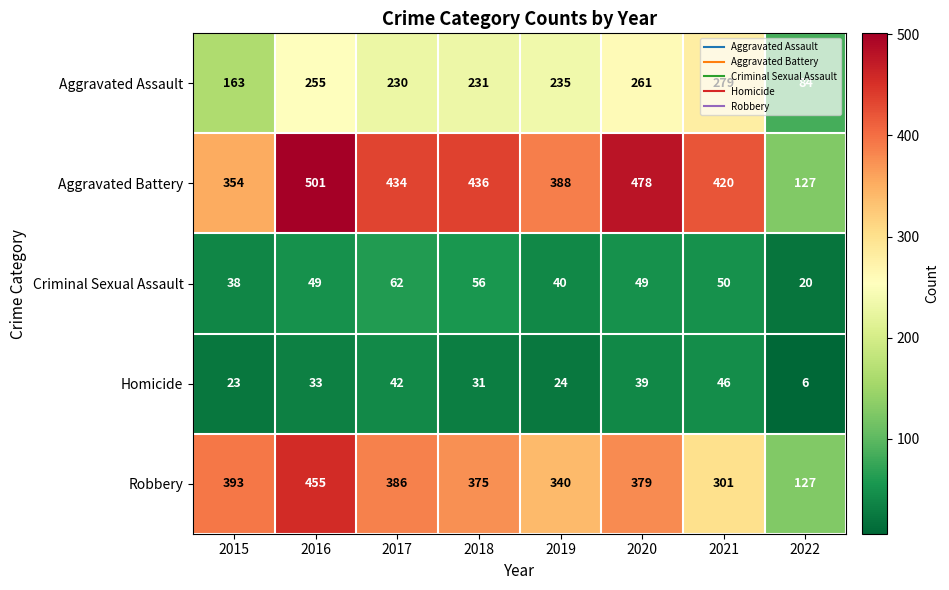

What is the lowest value of the Criminal Sexual Assault series?

20